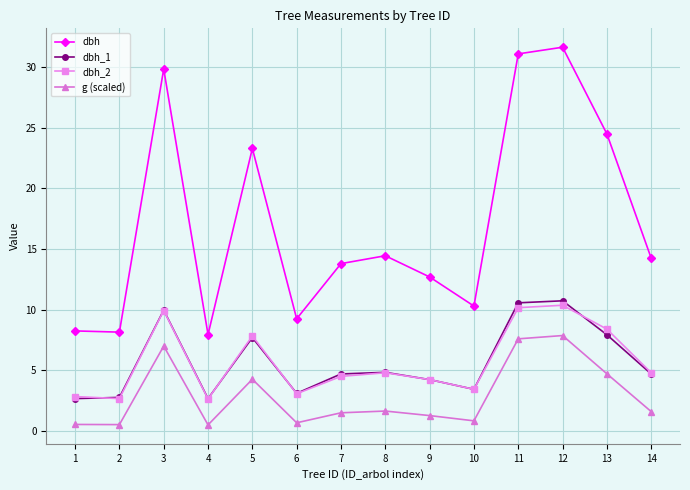

Where is g (scaled) nearest to the value 4?

5